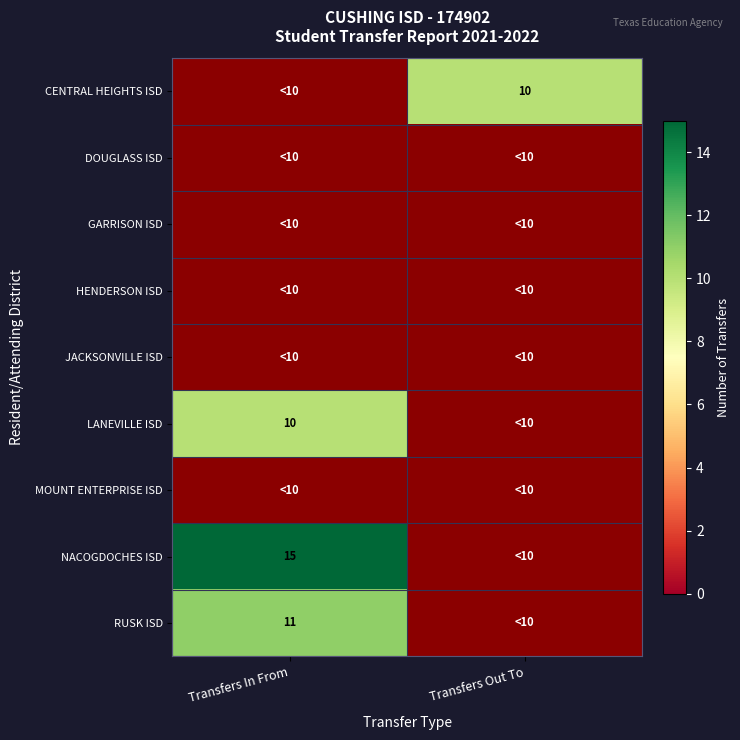

The value of CENTRAL HEIGHTS ISD at Transfers Out To is 7. True or false?

False